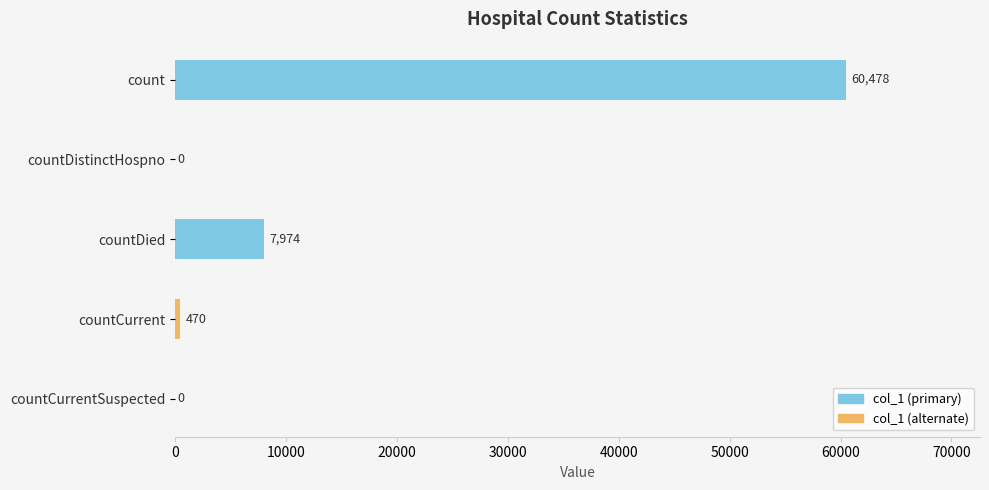

Rank the categories by value from lowest to highest.

countDistinctHospno, countCurrentSuspected, countCurrent, countDied, count